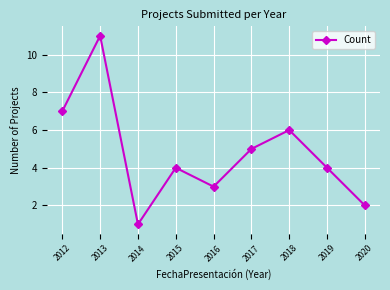

What is the sum of the values at 2020 and 2017?

7